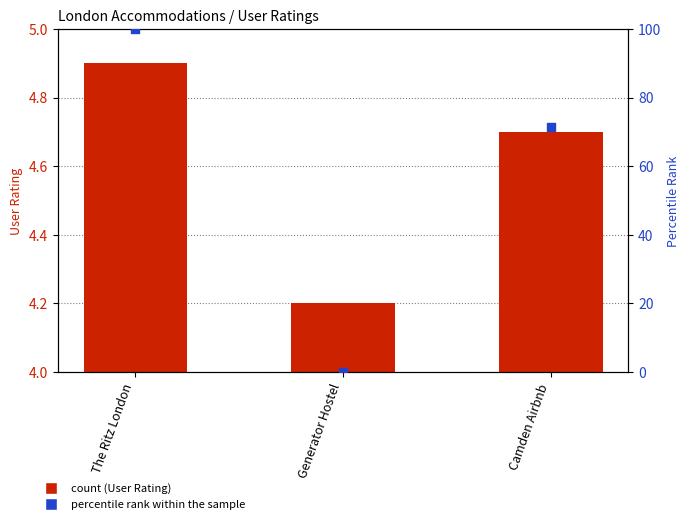

Which series has the largest total across all categories?

percentile rank within the sample